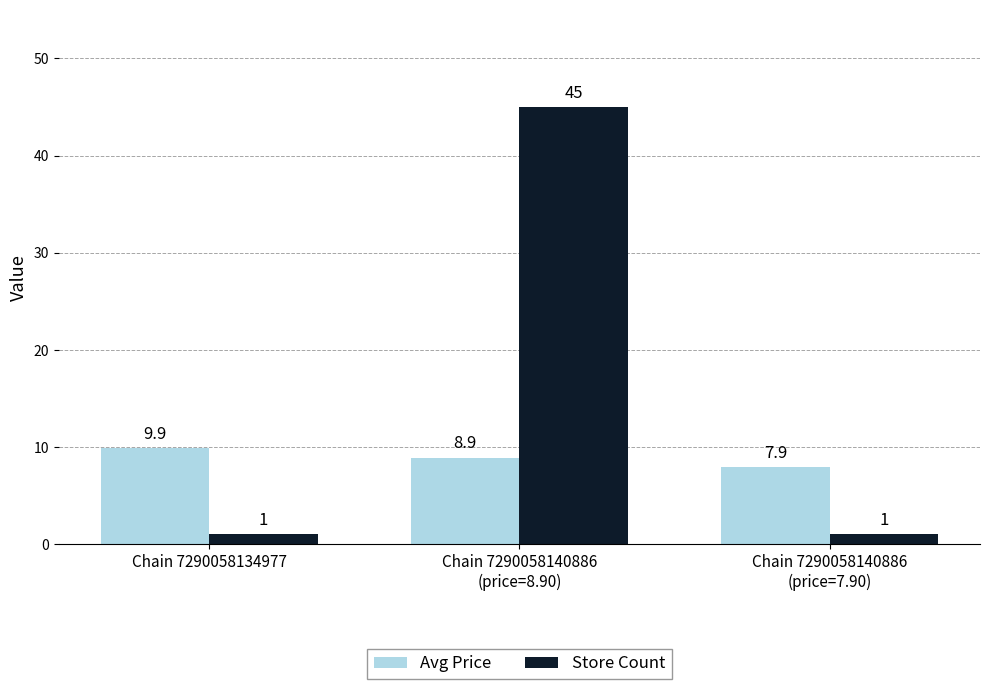

What value does the Store Count series have at Chain 7290058134977?

1.0